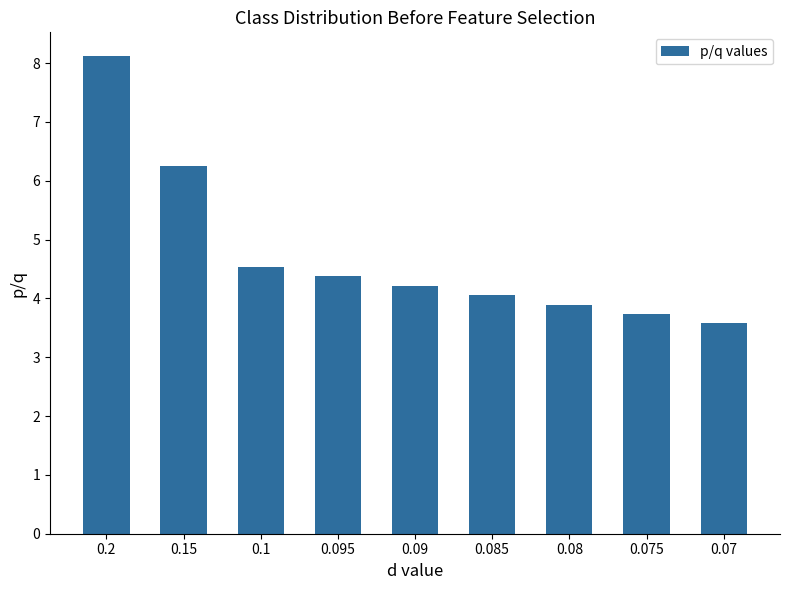

Between 0.075 and 0.15, which is larger?

0.15